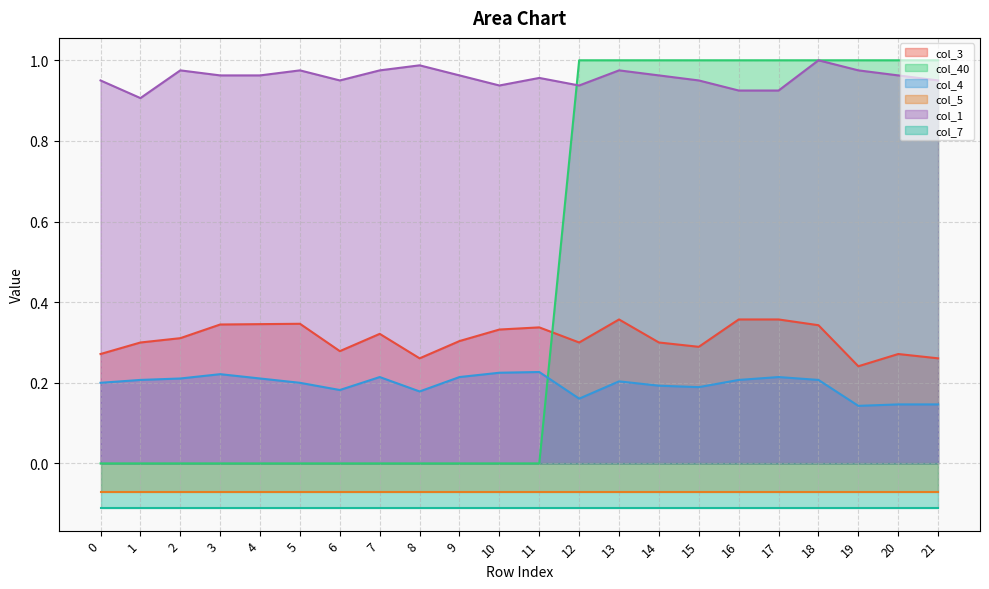

True or false: col_4 and col_3 cross at least once.

False